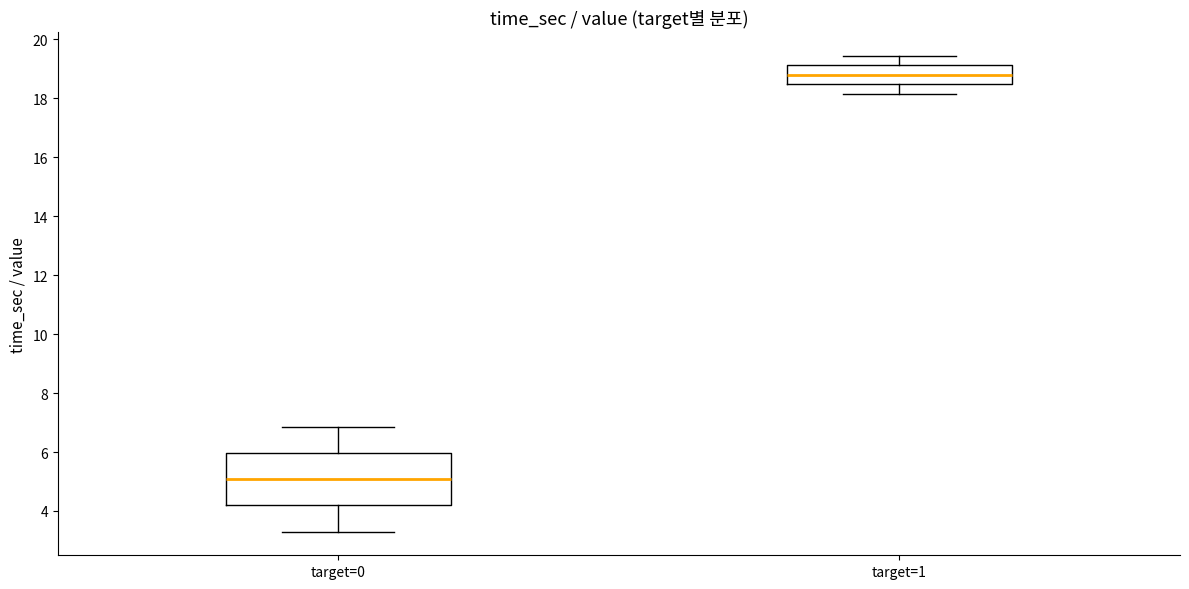

Reading left to right, read every box against the y-axis: the position of its median line, the range the box covers, and the ends of its whiskers. The values are not printed on the chart, so give them approximately, as read against the axis.

target=0: median 5.0, box 4.2 to 6.0, whiskers 3.4 to 6.8
target=1: median 18.8, box 18.4 to 19.2, whiskers 18.2 to 19.4